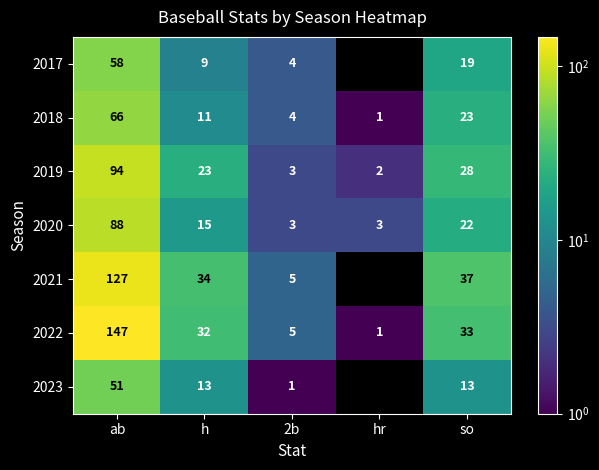

How many values in the 2022 series are below 32?

2